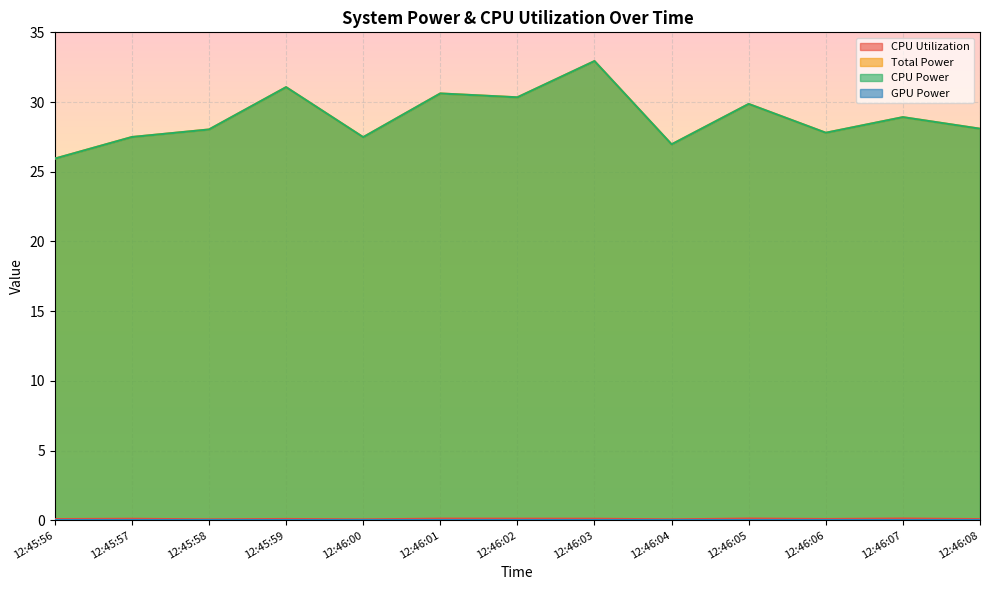

At how many categories does at least one series exceed 32?

1